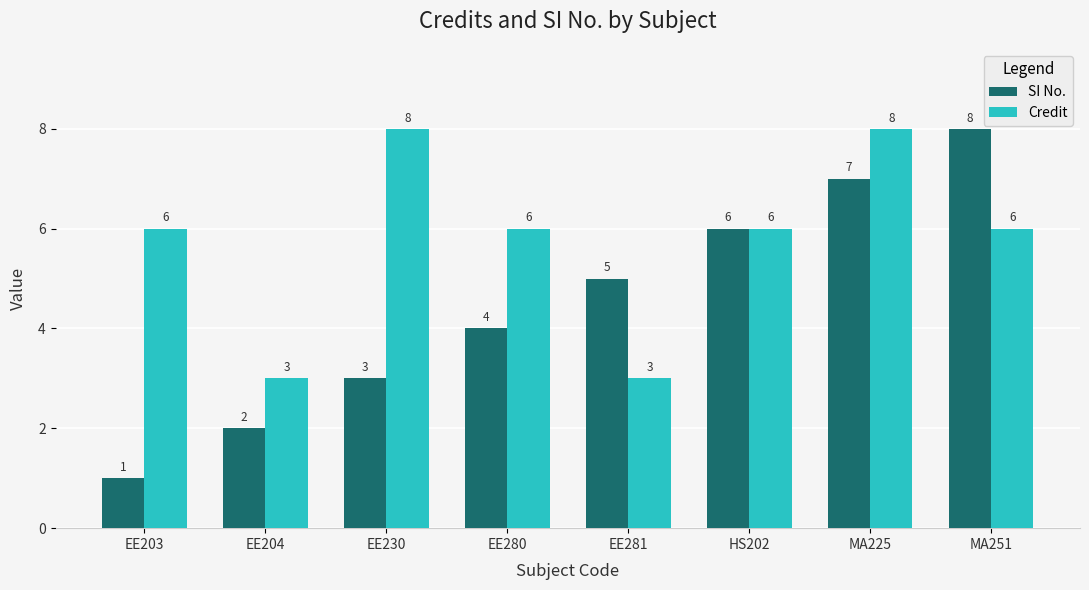

What is the sum of the Credit values at MA251 and MA225?

14